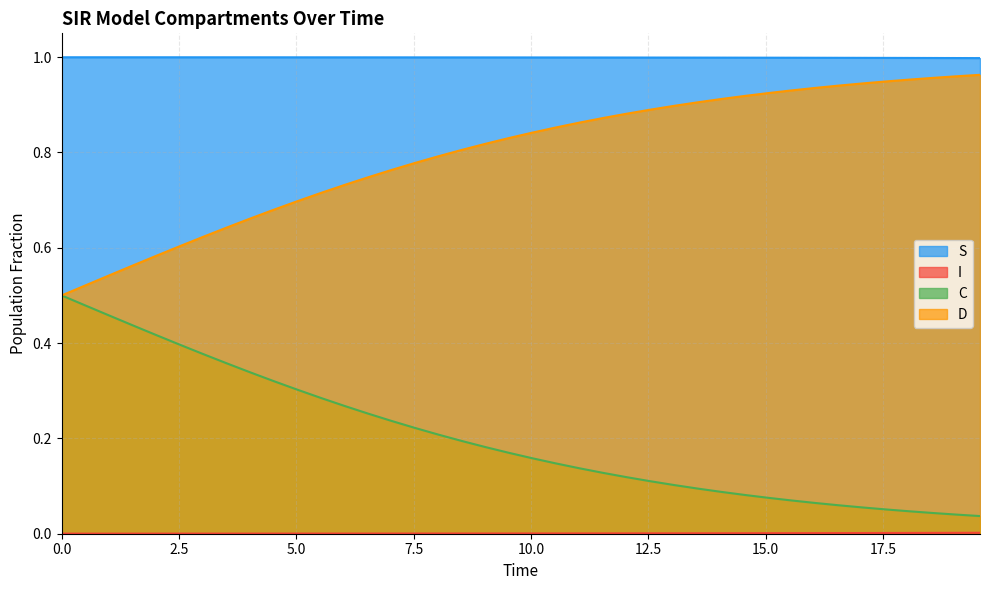

True or false: D and S intersect in this chart.

False